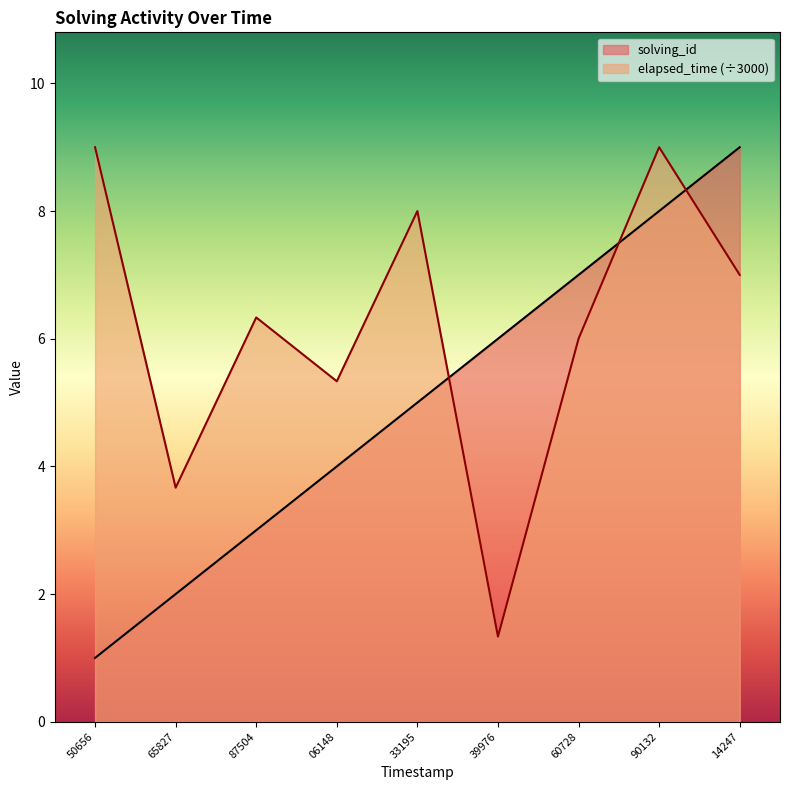

How many interior local valleys does the elapsed_time series have?

3